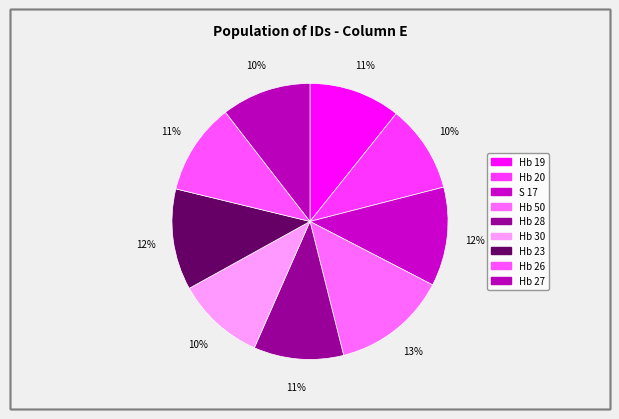

Is it true that Hb 23 is 12% of the pie?

True